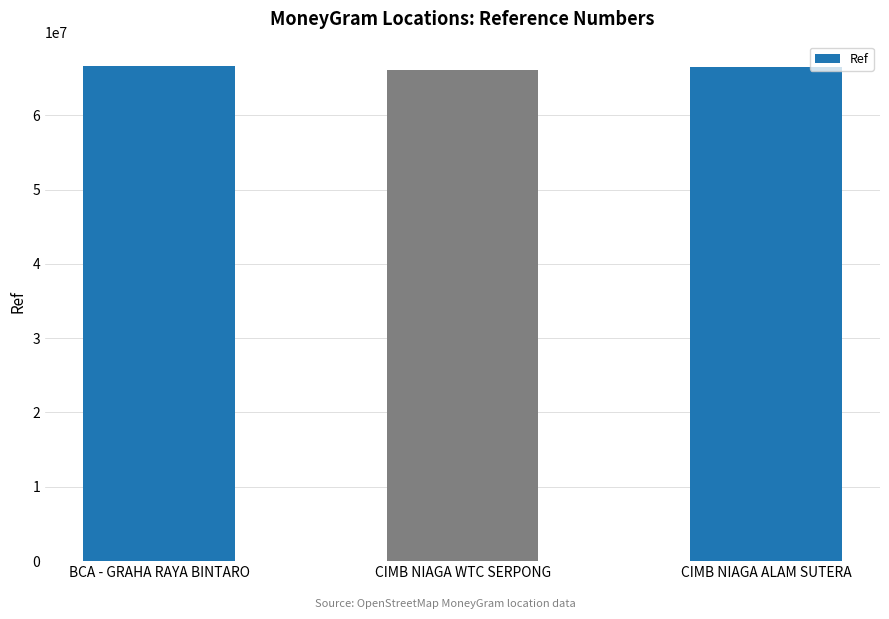

What is the sum of the values at BCA - GRAHA RAYA BINTARO and CIMB NIAGA WTC SERPONG?

132669704